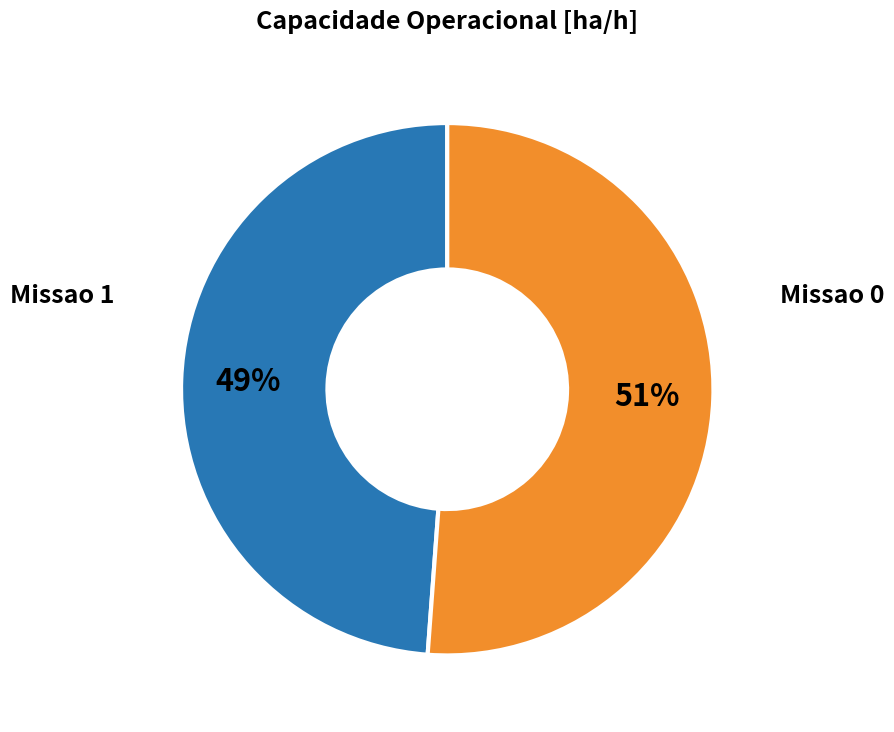

How many segments does this pie chart have?

2